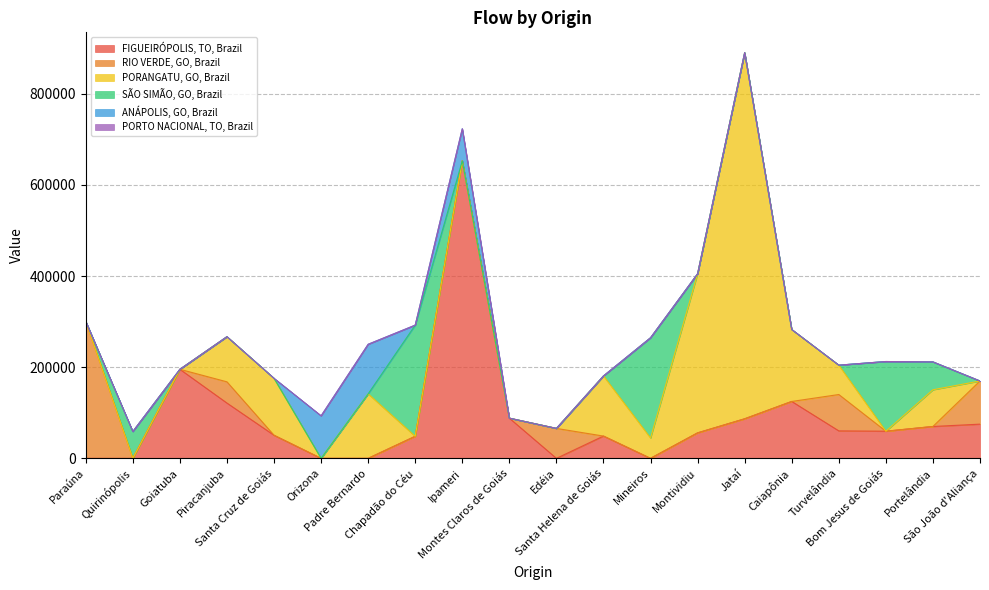

How many values in the PORANGATU, GO, Brazil series are below 44684?

10